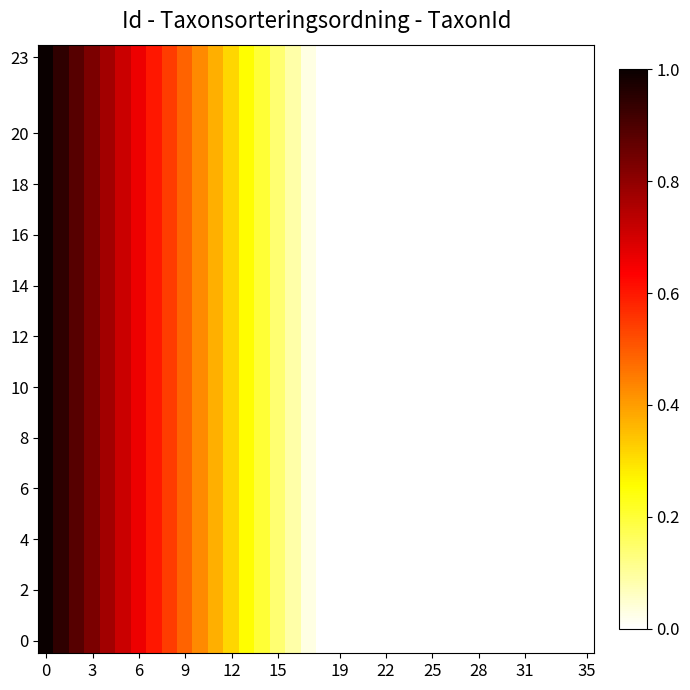

Reading right to left, transcribe all the data shown in this chart.

row_0: 0.0	0.0	0.0	0.0	0.0	0.0	0.0	0.0	0.0	0.0	0.0	0.0	0.0	0.0	0.0	0.0	0.0	0.0	0.0	0.1	0.1	0.2	0.3	0.3	0.4	0.4	0.5	0.5	0.6	0.7	0.7	0.8	0.8	0.9	0.9	1.0
row_1: 0.0	0.0	0.0	0.0	0.0	0.0	0.0	0.0	0.0	0.0	0.0	0.0	0.0	0.0	0.0	0.0	0.0	0.0	0.0	0.1	0.1	0.2	0.3	0.3	0.4	0.4	0.5	0.5	0.6	0.7	0.7	0.8	0.8	0.9	0.9	1.0
row_2: 0.0	0.0	0.0	0.0	0.0	0.0	0.0	0.0	0.0	0.0	0.0	0.0	0.0	0.0	0.0	0.0	0.0	0.0	0.0	0.1	0.1	0.2	0.3	0.3	0.4	0.4	0.5	0.5	0.6	0.7	0.7	0.8	0.8	0.9	0.9	1.0
row_3: 0.0	0.0	0.0	0.0	0.0	0.0	0.0	0.0	0.0	0.0	0.0	0.0	0.0	0.0	0.0	0.0	0.0	0.0	0.0	0.1	0.1	0.2	0.3	0.3	0.4	0.4	0.5	0.5	0.6	0.7	0.7	0.8	0.8	0.9	0.9	1.0
row_4: 0.0	0.0	0.0	0.0	0.0	0.0	0.0	0.0	0.0	0.0	0.0	0.0	0.0	0.0	0.0	0.0	0.0	0.0	0.0	0.1	0.1	0.2	0.3	0.3	0.4	0.4	0.5	0.5	0.6	0.7	0.7	0.8	0.8	0.9	0.9	1.0
row_5: 0.0	0.0	0.0	0.0	0.0	0.0	0.0	0.0	0.0	0.0	0.0	0.0	0.0	0.0	0.0	0.0	0.0	0.0	0.0	0.1	0.1	0.2	0.3	0.3	0.4	0.4	0.5	0.5	0.6	0.7	0.7	0.8	0.8	0.9	0.9	1.0
row_6: 0.0	0.0	0.0	0.0	0.0	0.0	0.0	0.0	0.0	0.0	0.0	0.0	0.0	0.0	0.0	0.0	0.0	0.0	0.0	0.1	0.1	0.2	0.3	0.3	0.4	0.4	0.5	0.5	0.6	0.7	0.7	0.8	0.8	0.9	0.9	1.0
row_7: 0.0	0.0	0.0	0.0	0.0	0.0	0.0	0.0	0.0	0.0	0.0	0.0	0.0	0.0	0.0	0.0	0.0	0.0	0.0	0.1	0.1	0.2	0.3	0.3	0.4	0.4	0.5	0.5	0.6	0.7	0.7	0.8	0.8	0.9	0.9	1.0
row_8: 0.0	0.0	0.0	0.0	0.0	0.0	0.0	0.0	0.0	0.0	0.0	0.0	0.0	0.0	0.0	0.0	0.0	0.0	0.0	0.1	0.1	0.2	0.3	0.3	0.4	0.4	0.5	0.5	0.6	0.7	0.7	0.8	0.8	0.9	0.9	1.0
row_9: 0.0	0.0	0.0	0.0	0.0	0.0	0.0	0.0	0.0	0.0	0.0	0.0	0.0	0.0	0.0	0.0	0.0	0.0	0.0	0.1	0.1	0.2	0.3	0.3	0.4	0.4	0.5	0.5	0.6	0.7	0.7	0.8	0.8	0.9	0.9	1.0
row_10: 0.0	0.0	0.0	0.0	0.0	0.0	0.0	0.0	0.0	0.0	0.0	0.0	0.0	0.0	0.0	0.0	0.0	0.0	0.0	0.1	0.1	0.2	0.3	0.3	0.4	0.4	0.5	0.5	0.6	0.7	0.7	0.8	0.8	0.9	0.9	1.0
row_11: 0.0	0.0	0.0	0.0	0.0	0.0	0.0	0.0	0.0	0.0	0.0	0.0	0.0	0.0	0.0	0.0	0.0	0.0	0.0	0.1	0.1	0.2	0.3	0.3	0.4	0.4	0.5	0.5	0.6	0.7	0.7	0.8	0.8	0.9	0.9	1.0
row_12: 0.0	0.0	0.0	0.0	0.0	0.0	0.0	0.0	0.0	0.0	0.0	0.0	0.0	0.0	0.0	0.0	0.0	0.0	0.0	0.1	0.1	0.2	0.3	0.3	0.4	0.4	0.5	0.5	0.6	0.7	0.7	0.8	0.8	0.9	0.9	1.0
row_13: 0.0	0.0	0.0	0.0	0.0	0.0	0.0	0.0	0.0	0.0	0.0	0.0	0.0	0.0	0.0	0.0	0.0	0.0	0.0	0.1	0.1	0.2	0.3	0.3	0.4	0.4	0.5	0.5	0.6	0.7	0.7	0.8	0.8	0.9	0.9	1.0
row_14: 0.0	0.0	0.0	0.0	0.0	0.0	0.0	0.0	0.0	0.0	0.0	0.0	0.0	0.0	0.0	0.0	0.0	0.0	0.0	0.1	0.1	0.2	0.3	0.3	0.4	0.4	0.5	0.5	0.6	0.7	0.7	0.8	0.8	0.9	0.9	1.0
row_15: 0.0	0.0	0.0	0.0	0.0	0.0	0.0	0.0	0.0	0.0	0.0	0.0	0.0	0.0	0.0	0.0	0.0	0.0	0.0	0.1	0.1	0.2	0.3	0.3	0.4	0.4	0.5	0.5	0.6	0.7	0.7	0.8	0.8	0.9	0.9	1.0
row_16: 0.0	0.0	0.0	0.0	0.0	0.0	0.0	0.0	0.0	0.0	0.0	0.0	0.0	0.0	0.0	0.0	0.0	0.0	0.0	0.1	0.1	0.2	0.3	0.3	0.4	0.4	0.5	0.5	0.6	0.7	0.7	0.8	0.8	0.9	0.9	1.0
row_17: 0.0	0.0	0.0	0.0	0.0	0.0	0.0	0.0	0.0	0.0	0.0	0.0	0.0	0.0	0.0	0.0	0.0	0.0	0.0	0.1	0.1	0.2	0.3	0.3	0.4	0.4	0.5	0.5	0.6	0.7	0.7	0.8	0.8	0.9	0.9	1.0
row_18: 0.0	0.0	0.0	0.0	0.0	0.0	0.0	0.0	0.0	0.0	0.0	0.0	0.0	0.0	0.0	0.0	0.0	0.0	0.0	0.1	0.1	0.2	0.3	0.3	0.4	0.4	0.5	0.5	0.6	0.7	0.7	0.8	0.8	0.9	0.9	1.0
row_19: 0.0	0.0	0.0	0.0	0.0	0.0	0.0	0.0	0.0	0.0	0.0	0.0	0.0	0.0	0.0	0.0	0.0	0.0	0.0	0.1	0.1	0.2	0.3	0.3	0.4	0.4	0.5	0.5	0.6	0.7	0.7	0.8	0.8	0.9	0.9	1.0
row_20: 0.0	0.0	0.0	0.0	0.0	0.0	0.0	0.0	0.0	0.0	0.0	0.0	0.0	0.0	0.0	0.0	0.0	0.0	0.0	0.1	0.1	0.2	0.3	0.3	0.4	0.4	0.5	0.5	0.6	0.7	0.7	0.8	0.8	0.9	0.9	1.0
row_21: 0.0	0.0	0.0	0.0	0.0	0.0	0.0	0.0	0.0	0.0	0.0	0.0	0.0	0.0	0.0	0.0	0.0	0.0	0.0	0.1	0.1	0.2	0.3	0.3	0.4	0.4	0.5	0.5	0.6	0.7	0.7	0.8	0.8	0.9	0.9	1.0
row_22: 0.0	0.0	0.0	0.0	0.0	0.0	0.0	0.0	0.0	0.0	0.0	0.0	0.0	0.0	0.0	0.0	0.0	0.0	0.0	0.1	0.1	0.2	0.3	0.3	0.4	0.4	0.5	0.5	0.6	0.7	0.7	0.8	0.8	0.9	0.9	1.0
row_23: 0.0	0.0	0.0	0.0	0.0	0.0	0.0	0.0	0.0	0.0	0.0	0.0	0.0	0.0	0.0	0.0	0.0	0.0	0.0	0.1	0.1	0.2	0.3	0.3	0.4	0.4	0.5	0.5	0.6	0.7	0.7	0.8	0.8	0.9	0.9	1.0